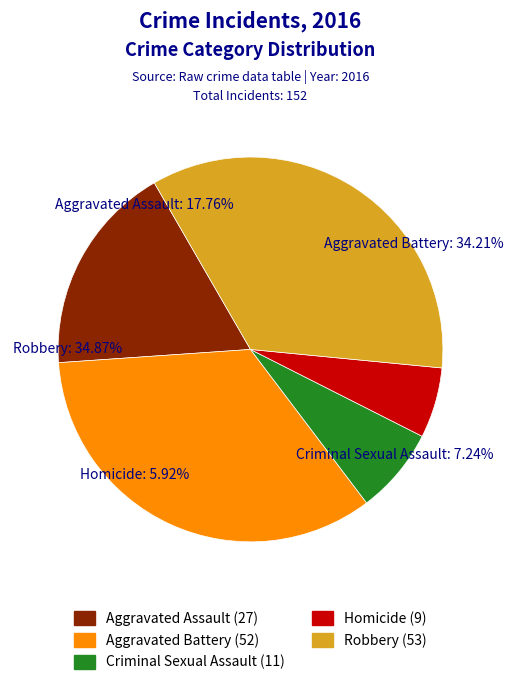

To the nearest percent, what portion does Aggravated Assault represent?

18%